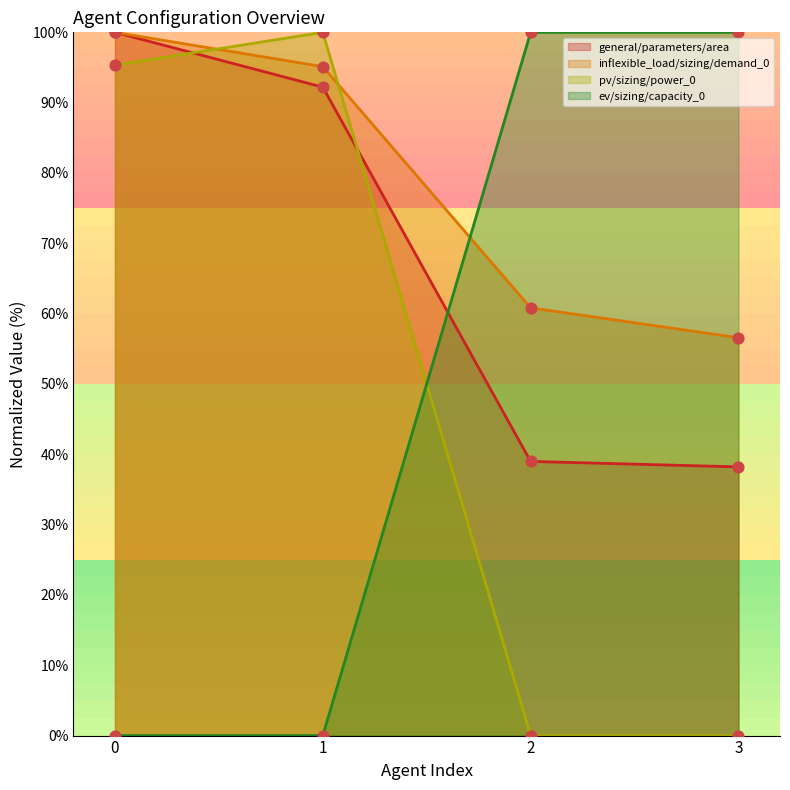

At how many categories does at least one series exceed 0?

4